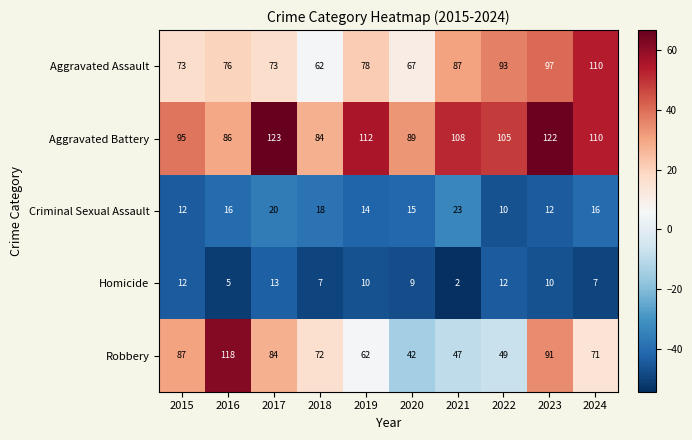

At which category is the sum across all series the highest?

2023